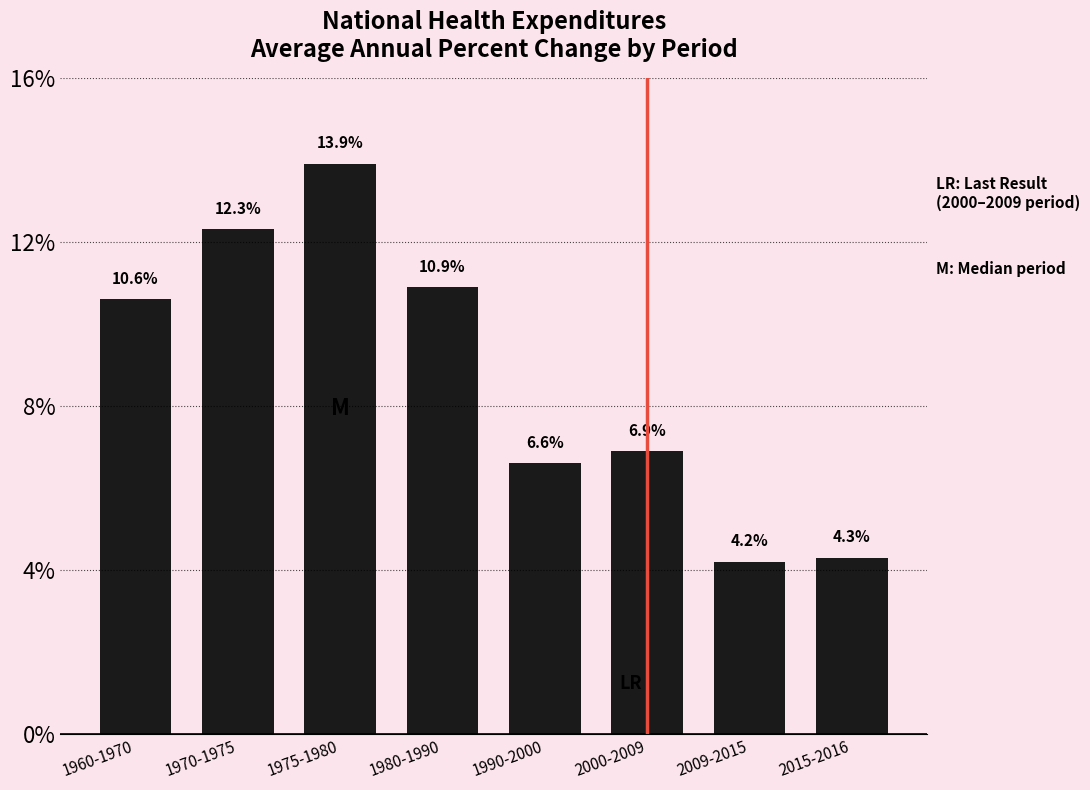

Reading right to left, transcribe all the data shown in this chart.

2015-2016=4.3	2009-2015=4.2	2000-2009=6.9	1990-2000=6.6	1980-1990=10.9	1975-1980=13.9	1970-1975=12.3	1960-1970=10.6